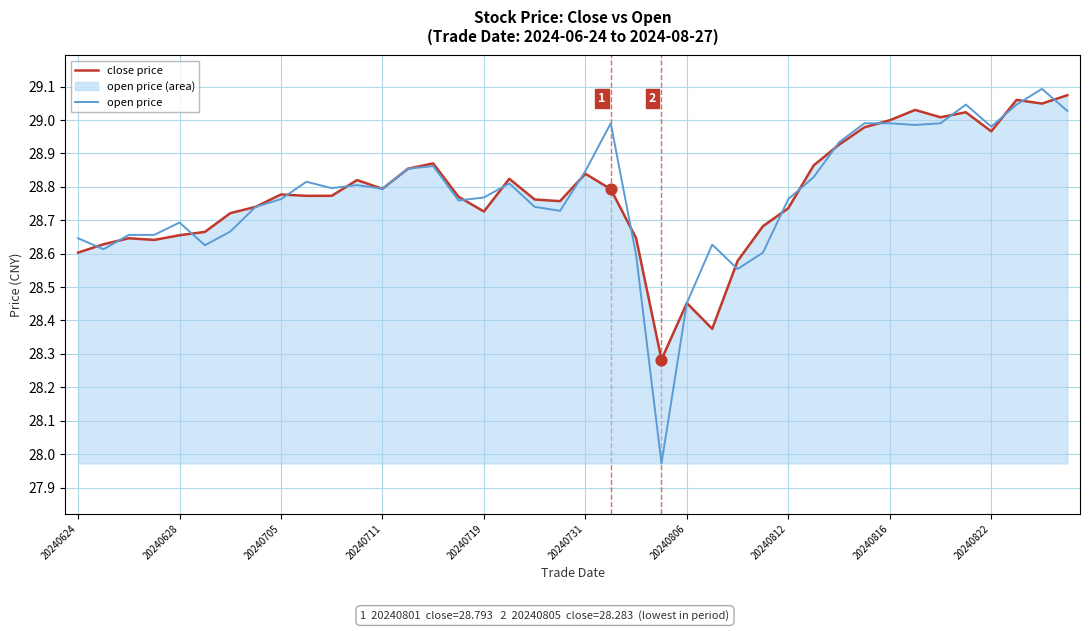

Is the value of close price at 27 greater than the value of open price at 29?

No